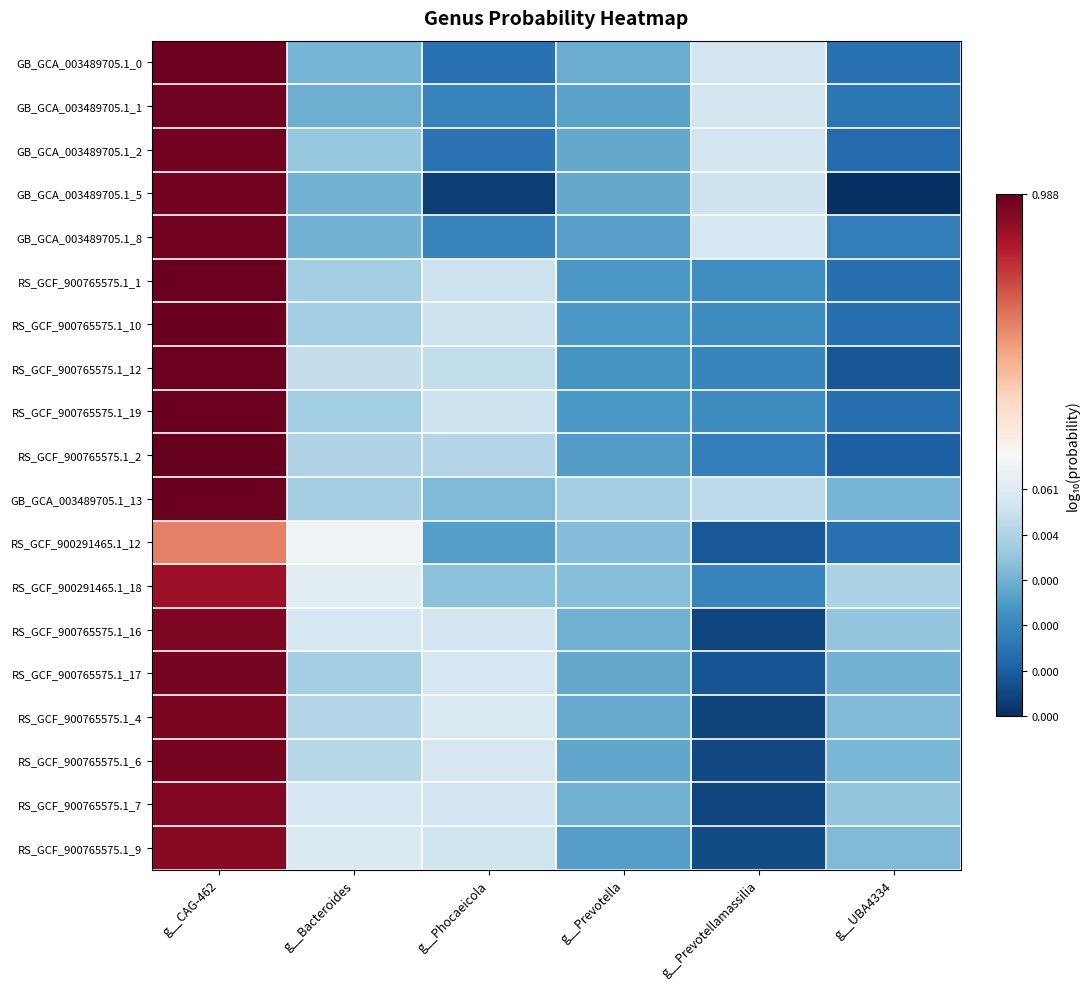

At how many categories does at least one series exceed -6?

6